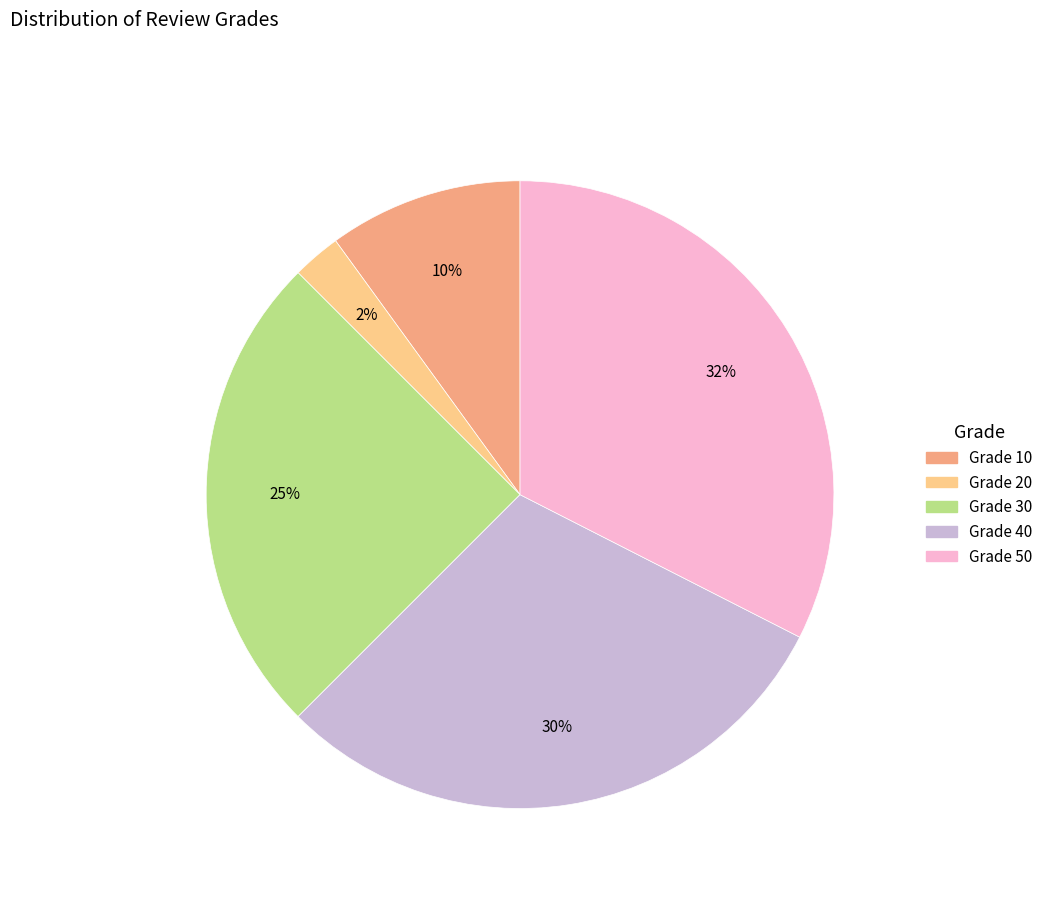

Is there any slice that represents more than half of the pie?

No